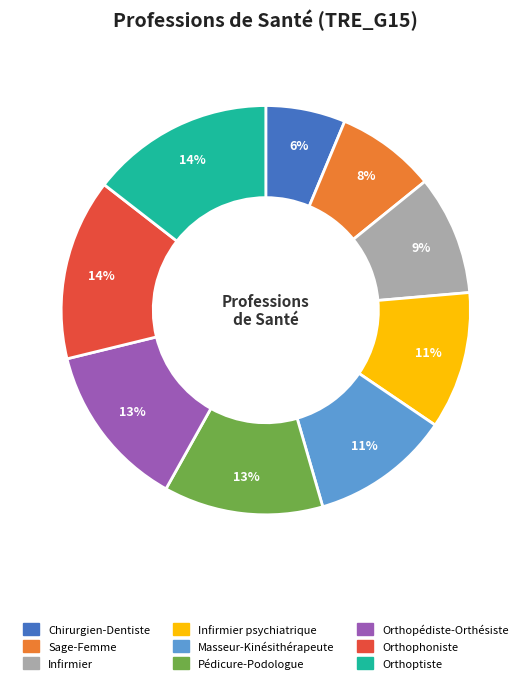

To the nearest percent, what is the average slice percentage?

11%